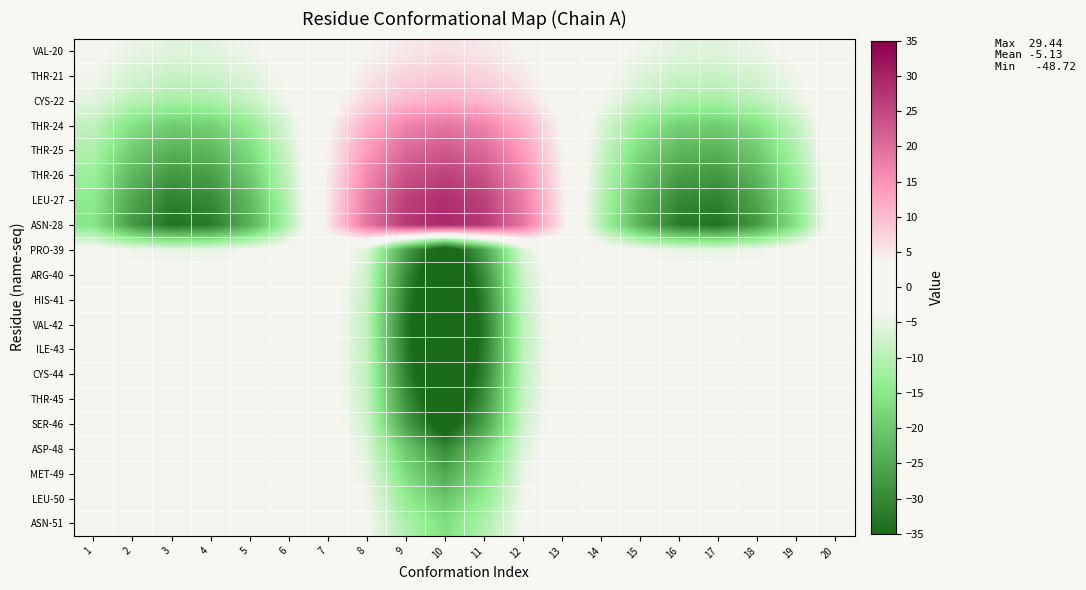

Reading right to left, what are all the values shown in this chart?

VAL-20: 20=-0.0	19=-2.6	18=-4.7	17=-5.7	16=-5.5	15=-4.1	14=-1.8	13=0.9	12=3.4	11=5.1	10=5.7	9=5.1	8=3.4	7=0.9	6=-1.8	5=-4.1	4=-5.5	3=-5.7	2=-4.7	1=-2.6
THR-21: 20=-0.0	19=-3.8	18=-6.8	17=-8.2	16=-7.9	15=-5.9	14=-2.6	13=1.3	12=4.9	11=7.3	10=8.2	9=7.3	8=4.9	7=1.3	6=-2.6	5=-5.9	4=-7.9	3=-8.2	2=-6.8	1=-3.8
CYS-22: 20=-0.0	19=-5.2	18=-9.3	17=-11.4	16=-11.0	15=-8.2	14=-3.6	13=1.8	12=6.7	11=10.1	10=11.2	9=10.1	8=6.7	7=1.8	6=-3.6	5=-8.2	4=-11.0	3=-11.4	2=-9.3	1=-5.2
THR-24: 20=-0.0	19=-8.9	18=-15.8	17=-19.3	16=-18.6	15=-13.8	14=-6.0	13=3.0	12=11.3	11=16.8	10=18.7	9=16.8	8=11.3	7=3.0	6=-6.0	5=-13.8	4=-18.6	3=-19.3	2=-15.8	1=-8.9
THR-25: 20=-0.0	19=-10.8	18=-19.3	17=-23.5	16=-22.7	15=-16.8	14=-7.4	13=3.7	12=13.7	11=20.3	10=22.5	9=20.3	8=13.7	7=3.7	6=-7.4	5=-16.8	4=-22.7	3=-23.5	2=-19.3	1=-10.8
THR-26: 20=-0.0	19=-12.7	18=-22.6	17=-27.6	16=-26.5	15=-19.7	14=-8.6	13=4.3	12=16.0	11=23.5	10=25.9	9=23.5	8=16.0	7=4.3	6=-8.6	5=-19.7	4=-26.5	3=-27.6	2=-22.6	1=-12.7
LEU-27: 20=-0.0	19=-14.2	18=-25.4	17=-31.0	16=-29.8	15=-22.2	14=-9.7	13=4.8	12=17.8	11=25.9	10=28.3	9=25.9	8=17.8	7=4.8	6=-9.7	5=-22.2	4=-29.8	3=-31.0	2=-25.4	1=-14.2
ASN-28: 20=-0.0	19=-15.3	18=-27.3	17=-33.4	16=-32.1	15=-23.9	14=-10.4	13=5.2	12=19.0	11=27.2	10=29.4	9=27.2	8=19.0	7=5.2	6=-10.4	5=-23.9	4=-32.1	3=-33.4	2=-27.3	1=-15.3
PRO-39: 20=-0.0	19=-2.2	18=-4.0	17=-4.9	16=-4.7	15=-3.5	14=-1.6	13=-0.4	12=-6.1	11=-25.9	10=-40.5	9=-25.9	8=-6.1	7=-0.4	6=-1.6	5=-3.5	4=-4.7	3=-4.9	2=-4.0	1=-2.2
ARG-40: 20=-0.0	19=-1.5	18=-2.6	17=-3.2	16=-3.1	15=-2.3	14=-1.1	13=-0.8	12=-7.6	11=-29.2	10=-44.9	9=-29.2	8=-7.6	7=-0.8	6=-1.1	5=-2.3	4=-3.1	3=-3.2	2=-2.6	1=-1.5
HIS-41: 20=-0.0	19=-0.9	18=-1.6	17=-2.0	16=-1.9	15=-1.4	14=-0.7	13=-1.0	12=-8.6	11=-31.3	10=-47.7	9=-31.3	8=-8.6	7=-1.0	6=-0.7	5=-1.4	4=-1.9	3=-2.0	2=-1.6	1=-0.9
VAL-42: 20=-0.0	19=-0.6	18=-1.0	17=-1.2	16=-1.2	15=-0.9	14=-0.5	13=-1.1	12=-9.2	11=-32.2	10=-48.7	9=-32.2	8=-9.2	7=-1.1	6=-0.5	5=-0.9	4=-1.2	3=-1.2	2=-1.0	1=-0.6
ILE-43: 20=-0.0	19=-0.3	18=-0.6	17=-0.7	16=-0.7	15=-0.5	14=-0.3	13=-1.2	12=-9.3	11=-32.0	10=-48.2	9=-32.0	8=-9.3	7=-1.2	6=-0.3	5=-0.5	4=-0.7	3=-0.7	2=-0.6	1=-0.3
CYS-44: 20=-0.0	19=-0.2	18=-0.3	17=-0.4	16=-0.4	15=-0.3	14=-0.2	13=-1.2	12=-9.0	11=-30.8	10=-46.3	9=-30.8	8=-9.0	7=-1.2	6=-0.2	5=-0.3	4=-0.4	3=-0.4	2=-0.3	1=-0.2
THR-45: 20=-0.0	19=-0.1	18=-0.2	17=-0.2	16=-0.2	15=-0.1	14=-0.1	13=-1.1	12=-8.5	11=-28.8	10=-43.2	9=-28.8	8=-8.5	7=-1.1	6=-0.1	5=-0.1	4=-0.2	3=-0.2	2=-0.2	1=-0.1
SER-46: 20=-0.0	19=-0.0	18=-0.1	17=-0.1	16=-0.1	15=-0.1	14=-0.1	13=-1.0	12=-7.7	11=-26.1	10=-39.2	9=-26.1	8=-7.7	7=-1.0	6=-0.1	5=-0.1	4=-0.1	3=-0.1	2=-0.1	1=-0.0
ASP-48: 20=-0.0	19=-0.0	18=-0.0	17=-0.0	16=-0.0	15=-0.0	14=-0.1	13=-0.8	12=-5.9	11=-19.9	10=-29.8	9=-19.9	8=-5.9	7=-0.8	6=-0.1	5=-0.0	4=-0.0	3=-0.0	2=-0.0	1=-0.0
MET-49: 20=-0.0	19=-0.0	18=-0.0	17=-0.0	16=-0.0	15=-0.0	14=-0.0	13=-0.7	12=-4.9	11=-16.7	10=-25.0	9=-16.7	8=-4.9	7=-0.7	6=-0.0	5=-0.0	4=-0.0	3=-0.0	2=-0.0	1=-0.0
LEU-50: 20=-0.0	19=-0.0	18=-0.0	17=-0.0	16=-0.0	15=-0.0	14=-0.0	13=-0.5	12=-4.0	11=-13.6	10=-20.4	9=-13.6	8=-4.0	7=-0.5	6=-0.0	5=-0.0	4=-0.0	3=-0.0	2=-0.0	1=-0.0
ASN-51: 20=-0.0	19=-0.0	18=-0.0	17=-0.0	16=-0.0	15=-0.0	14=-0.0	13=-0.4	12=-3.2	11=-10.8	10=-16.2	9=-10.8	8=-3.2	7=-0.4	6=-0.0	5=-0.0	4=-0.0	3=-0.0	2=-0.0	1=-0.0